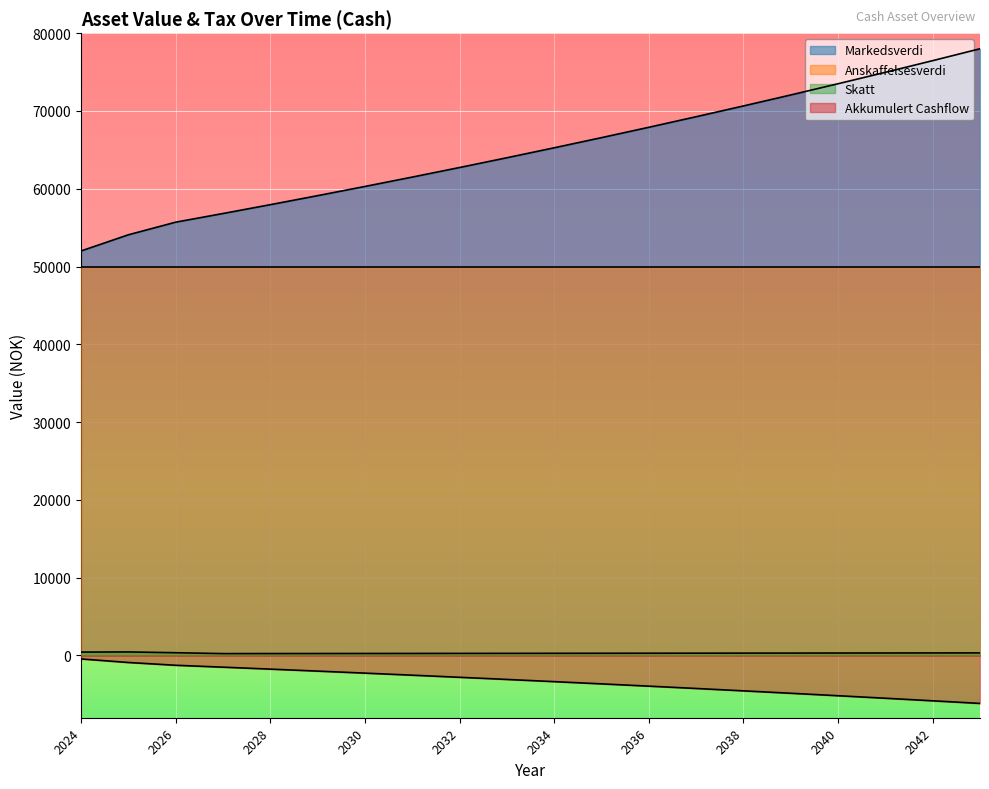

What is the sum of all Markedsverdi values?

1298782.5